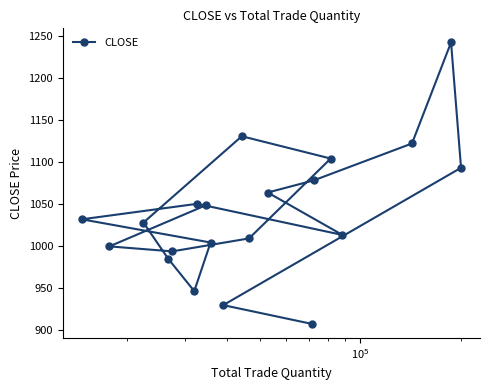

What is the average value?

1039.2